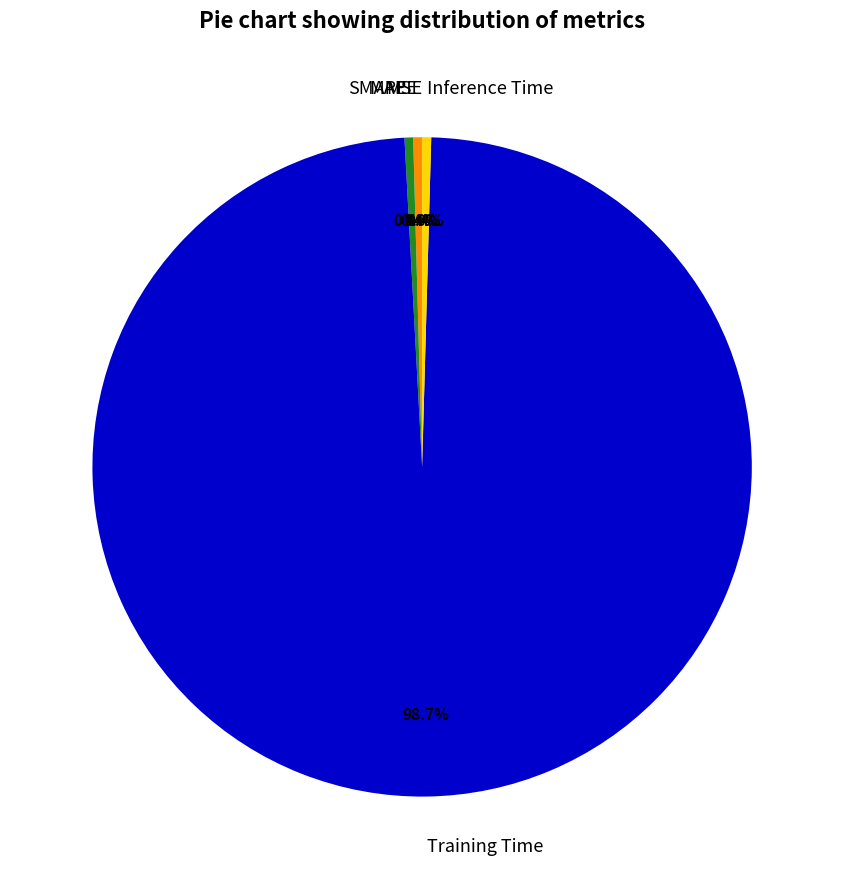

Is there a majority slice in this chart?

Yes